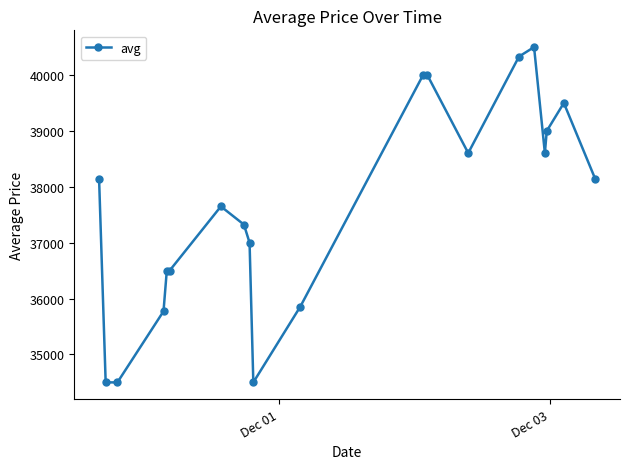

What is the minimum value shown in the chart?

34500